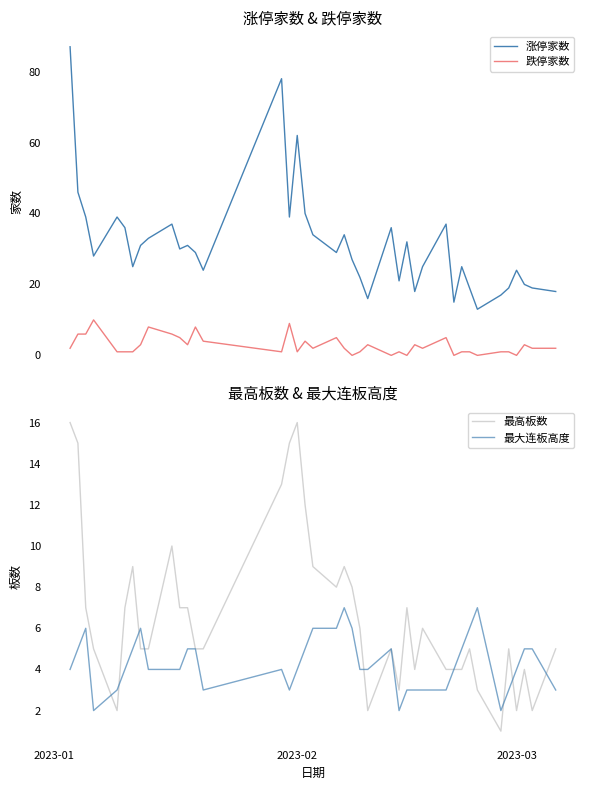

At how many categories does at least one series exceed 70?

2